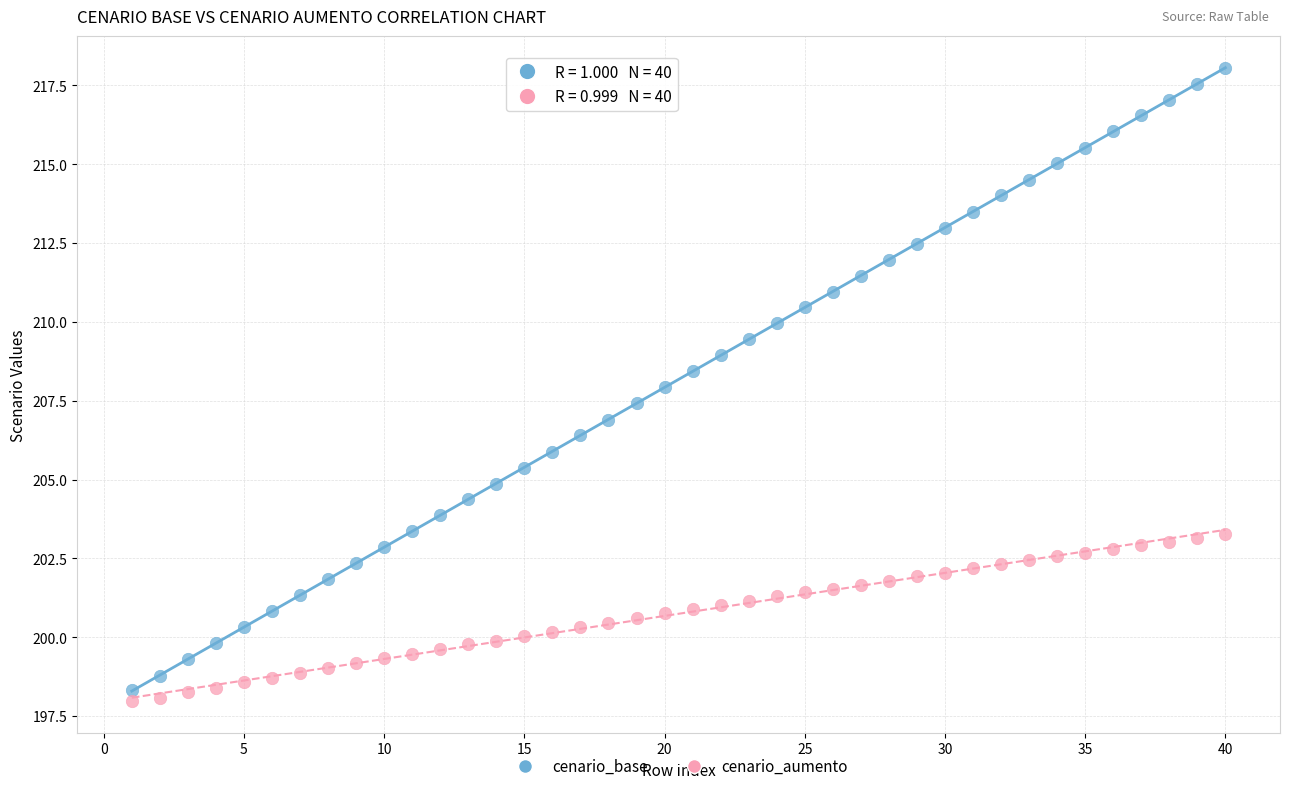

Across all data points, what is the range of Y values (max minus min)?

20.1